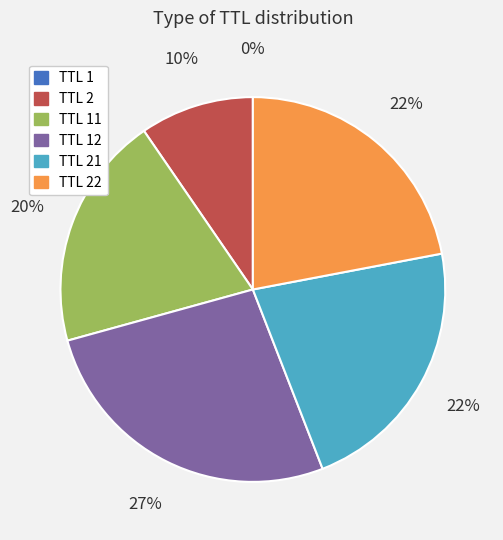

To the nearest percent, what is the difference between the largest and smallest slice percentages?

27%